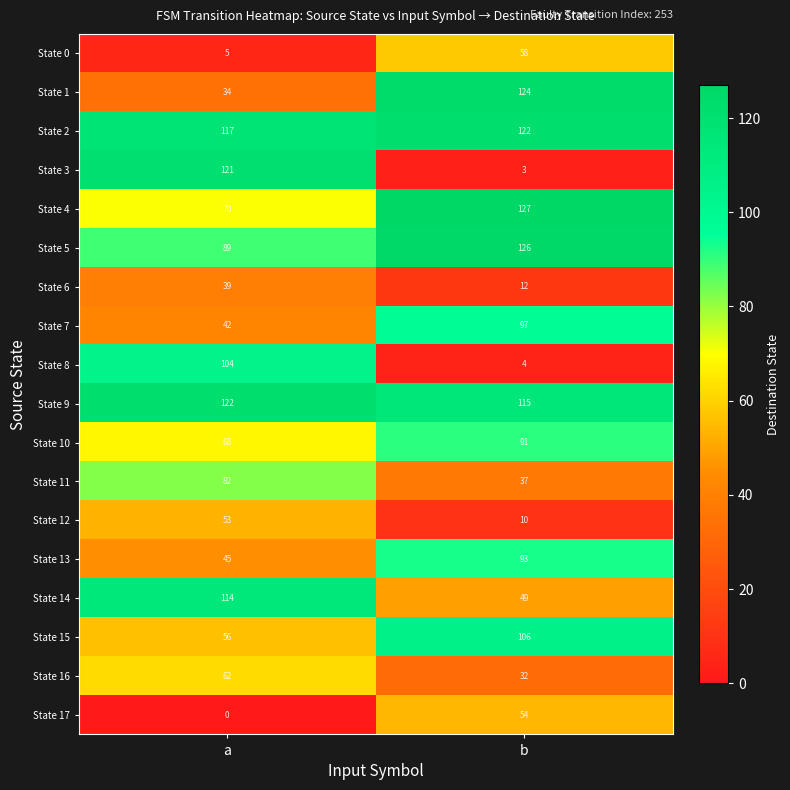

What is the maximum value shown in the chart?

127